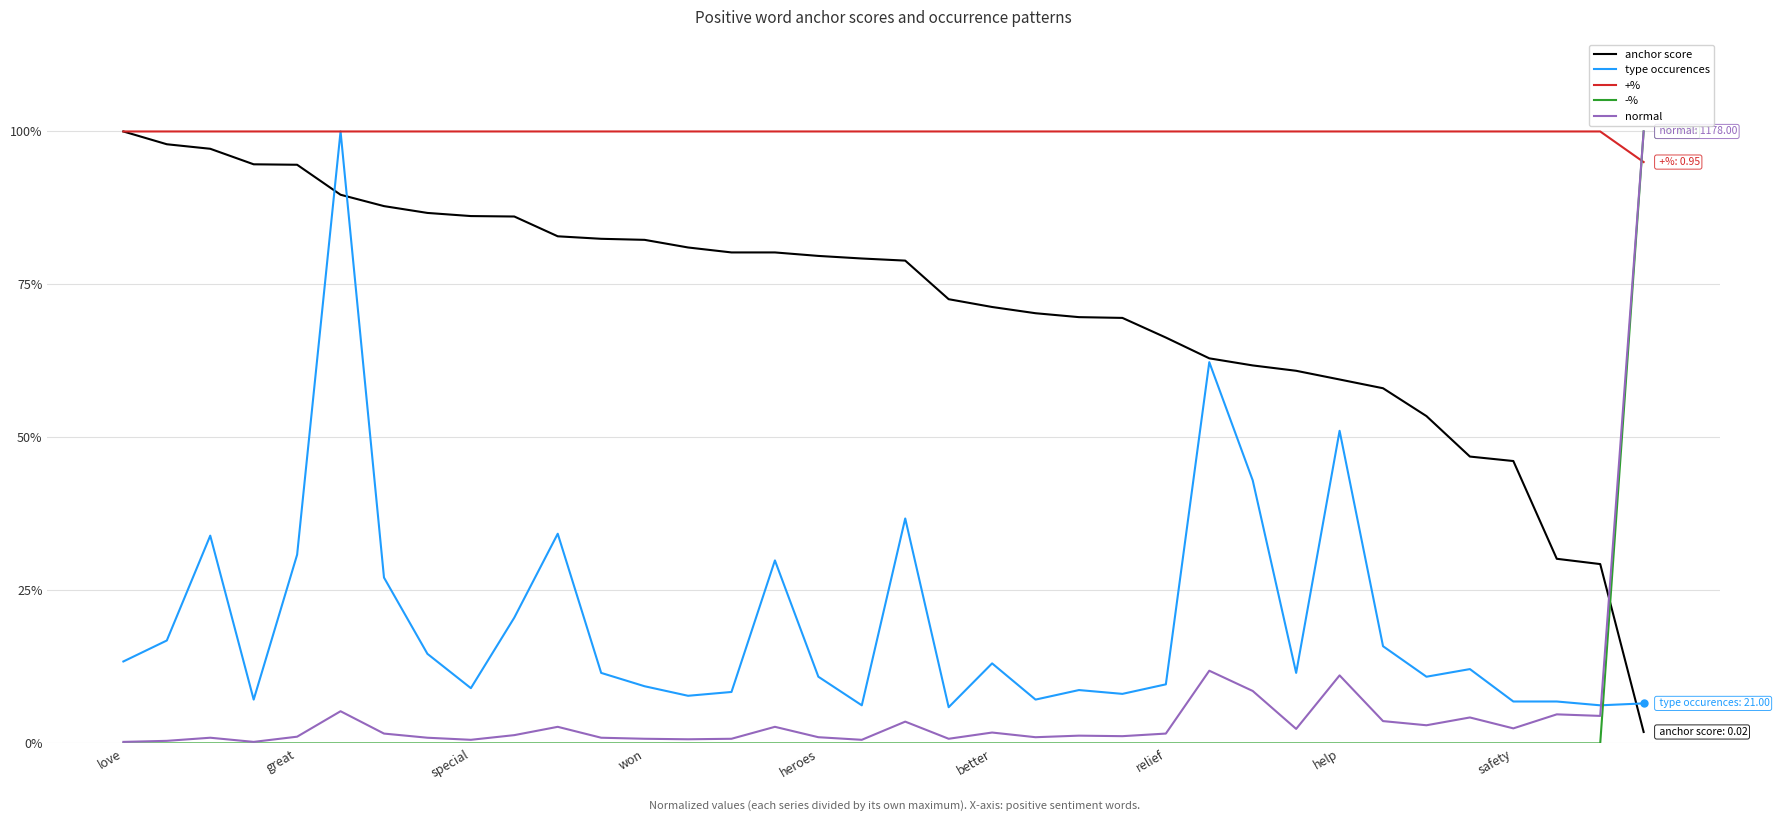

How many intersections are there between -% and type occurences?

1